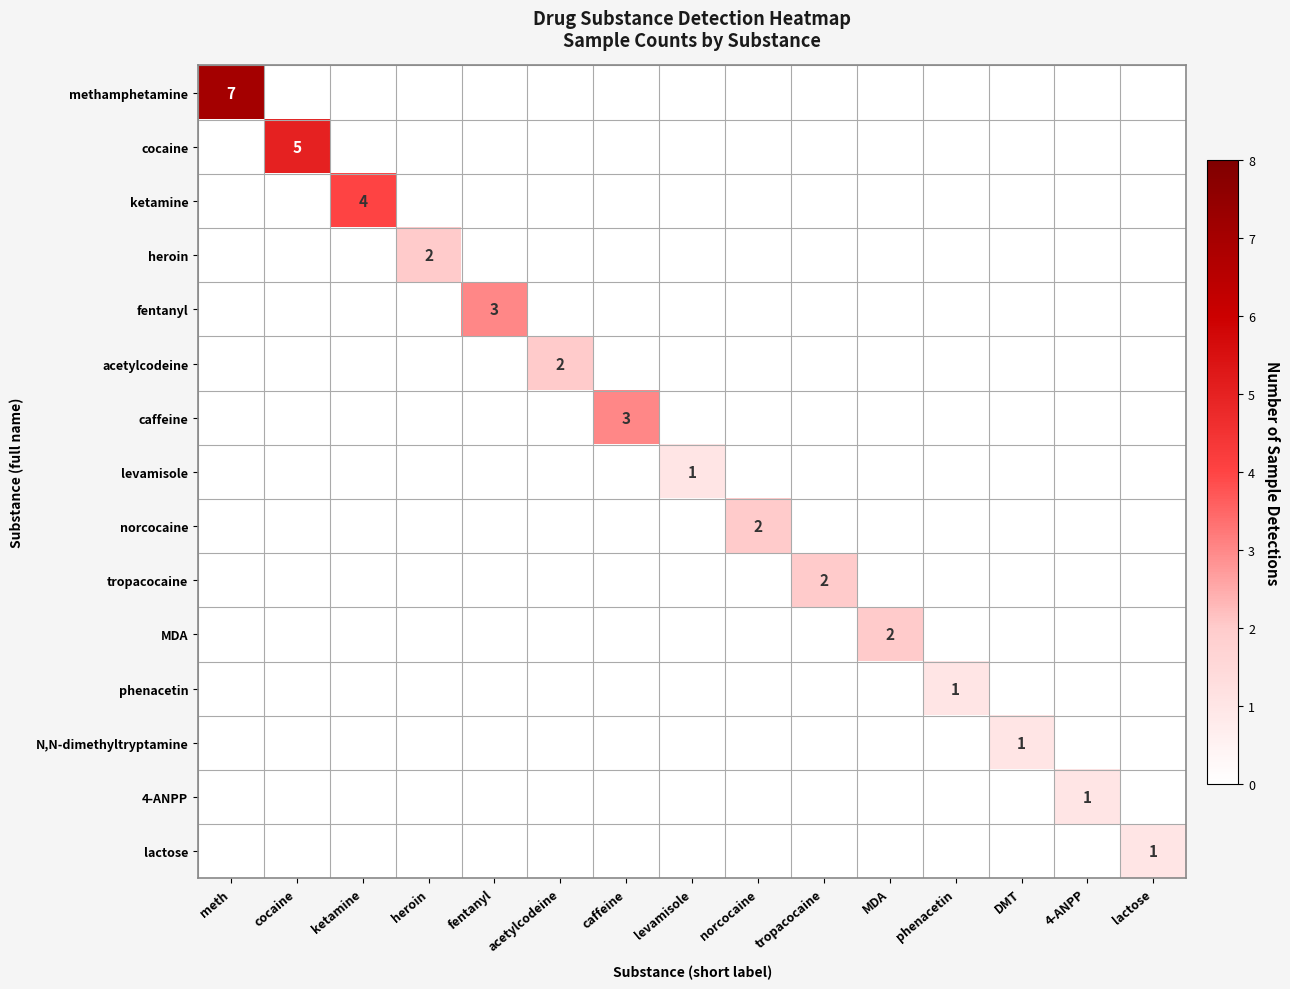

Is the value of lactose at meth greater than the value of tropacocaine at acetylcodeine?

No